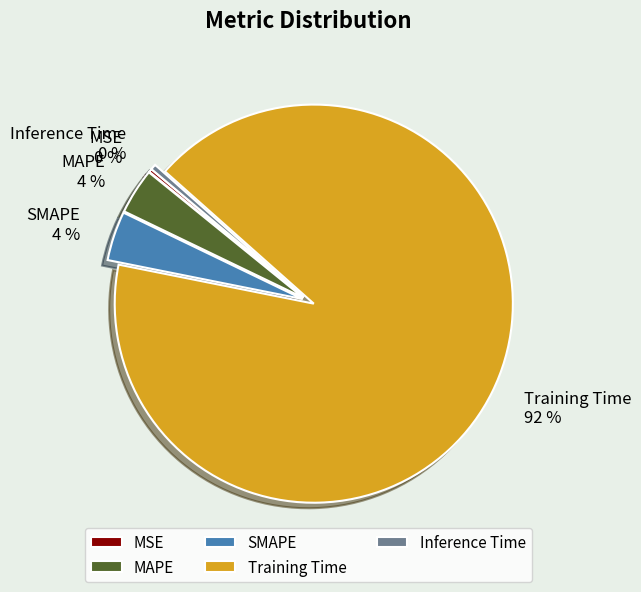

What percentage is the MAPE slice, to the nearest percent?

4%